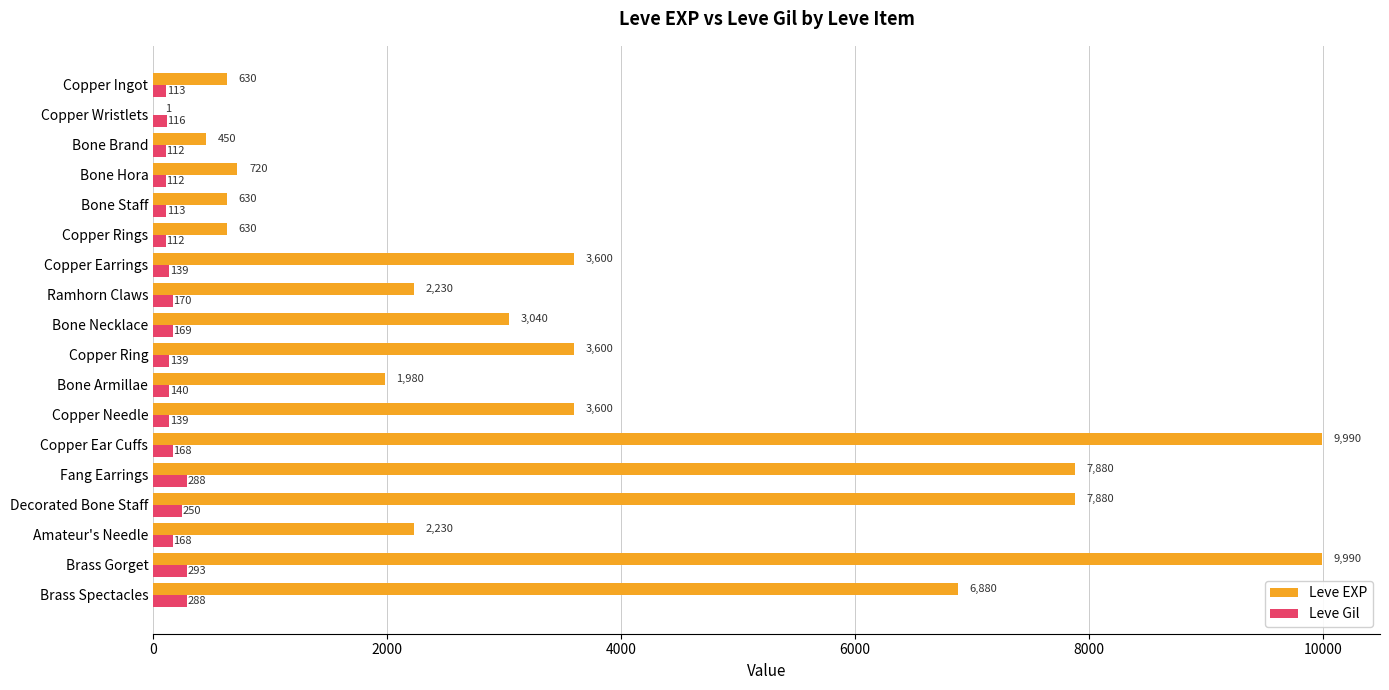

What are all the series names shown in the legend?

Leve EXP, Leve Gil